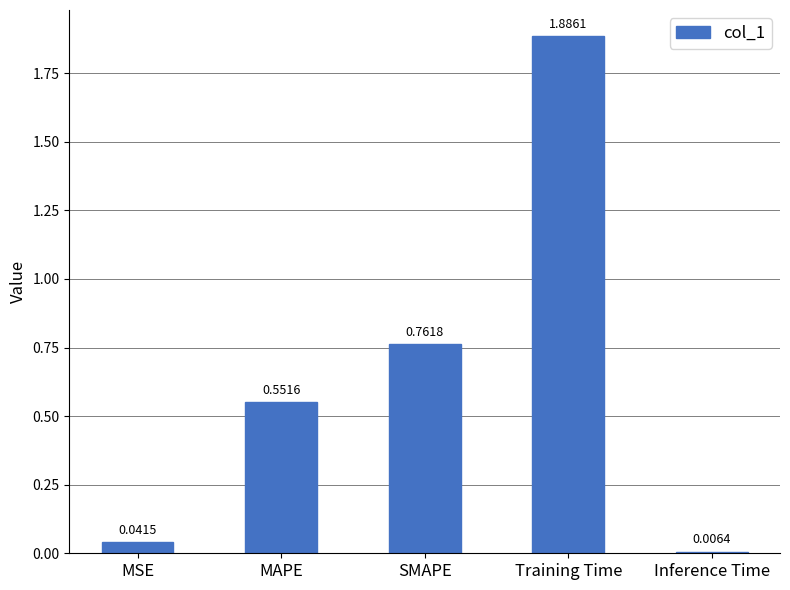

Which category has the highest value across all series?

Training Time